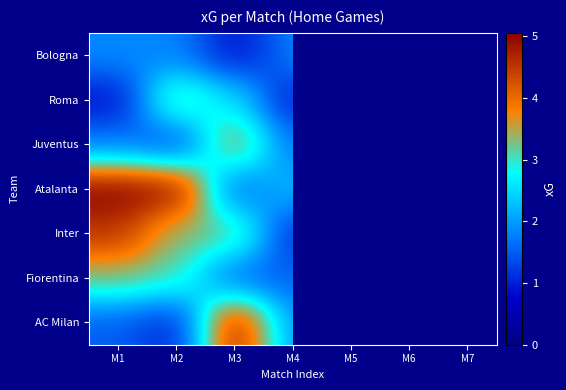

At how many categories does at least one series exceed 3?

3